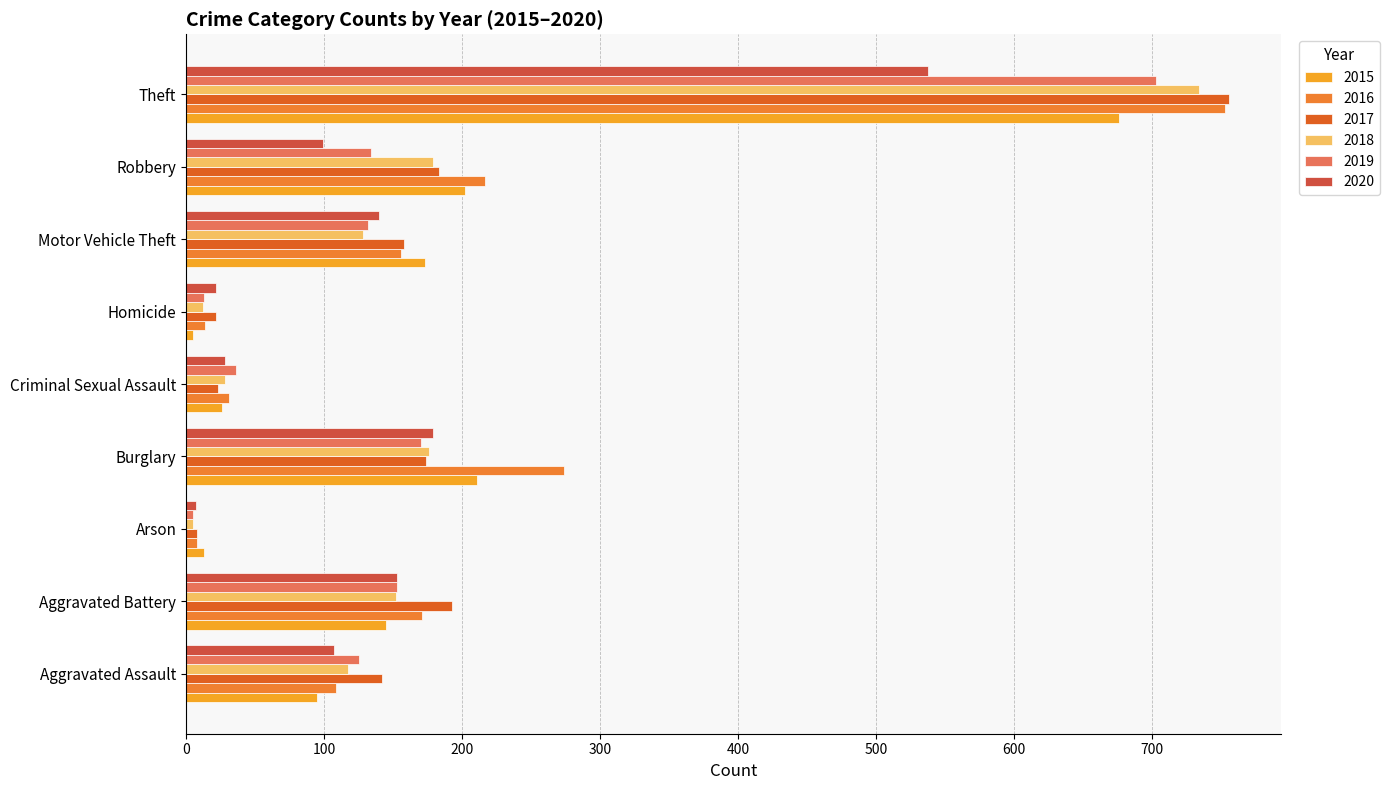

At which category does the chart reach its peak across all series?

Theft